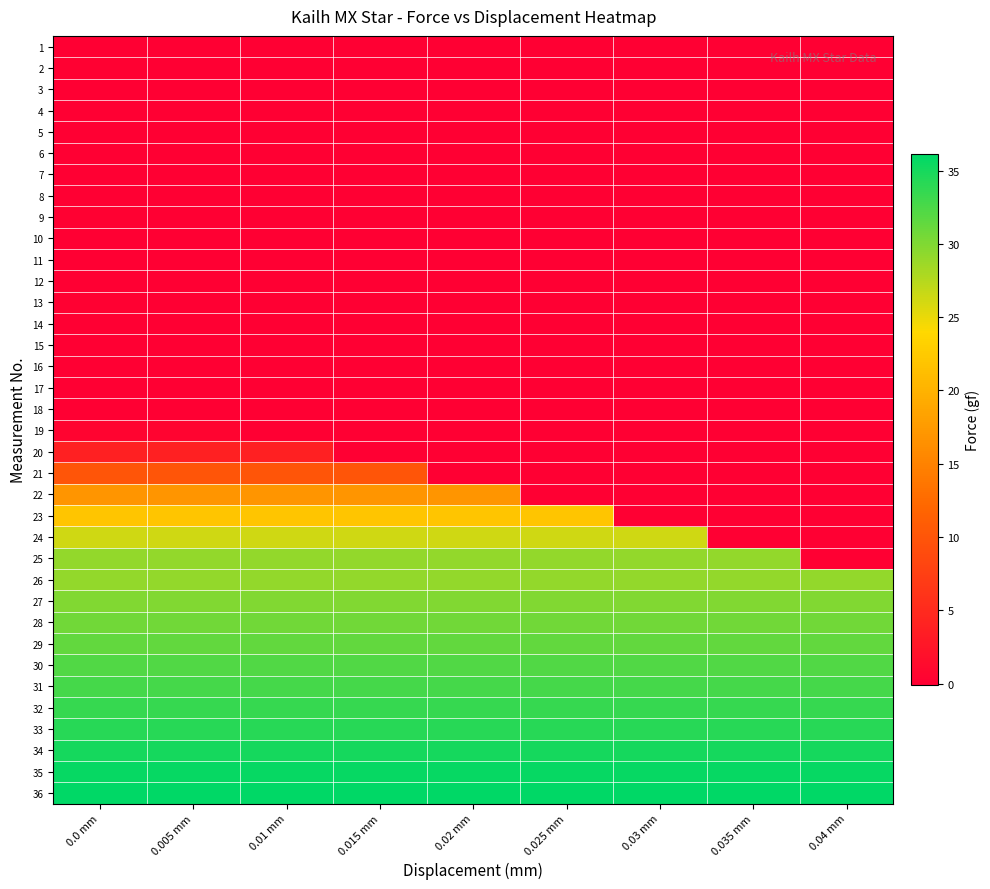

Reading left to right, what are all the values shown in this chart?

1: 0.0 mm=0.0	0.005 mm=0.0	0.01 mm=0.0	0.015 mm=0.0	0.02 mm=0.0	0.025 mm=0.0	0.03 mm=0.0	0.035 mm=0.0	0.04 mm=0.0
2: 0.0 mm=0.1	0.005 mm=0.0	0.01 mm=0.0	0.015 mm=0.0	0.02 mm=0.0	0.025 mm=0.0	0.03 mm=0.0	0.035 mm=0.0	0.04 mm=0.0
3: 0.0 mm=0.0	0.005 mm=0.0	0.01 mm=0.0	0.015 mm=0.0	0.02 mm=0.0	0.025 mm=0.0	0.03 mm=0.0	0.035 mm=0.0	0.04 mm=0.0
4: 0.0 mm=0.0	0.005 mm=0.0	0.01 mm=0.0	0.015 mm=0.0	0.02 mm=0.0	0.025 mm=0.0	0.03 mm=0.0	0.035 mm=0.0	0.04 mm=0.0
5: 0.0 mm=0.0	0.005 mm=0.0	0.01 mm=0.0	0.015 mm=0.0	0.02 mm=0.0	0.025 mm=0.0	0.03 mm=0.0	0.035 mm=0.0	0.04 mm=0.0
6: 0.0 mm=-0.1	0.005 mm=0.0	0.01 mm=0.0	0.015 mm=0.0	0.02 mm=0.0	0.025 mm=0.0	0.03 mm=0.0	0.035 mm=0.0	0.04 mm=0.0
7: 0.0 mm=0.0	0.005 mm=0.0	0.01 mm=0.0	0.015 mm=0.0	0.02 mm=0.0	0.025 mm=0.0	0.03 mm=0.0	0.035 mm=0.0	0.04 mm=0.0
8: 0.0 mm=0.0	0.005 mm=0.0	0.01 mm=0.0	0.015 mm=0.0	0.02 mm=0.0	0.025 mm=0.0	0.03 mm=0.0	0.035 mm=0.0	0.04 mm=0.0
9: 0.0 mm=0.1	0.005 mm=0.0	0.01 mm=0.0	0.015 mm=0.0	0.02 mm=0.0	0.025 mm=0.0	0.03 mm=0.0	0.035 mm=0.0	0.04 mm=0.0
10: 0.0 mm=0.0	0.005 mm=0.0	0.01 mm=0.0	0.015 mm=0.0	0.02 mm=0.0	0.025 mm=0.0	0.03 mm=0.0	0.035 mm=0.0	0.04 mm=0.0
11: 0.0 mm=-0.1	0.005 mm=0.0	0.01 mm=0.0	0.015 mm=0.0	0.02 mm=0.0	0.025 mm=0.0	0.03 mm=0.0	0.035 mm=0.0	0.04 mm=0.0
12: 0.0 mm=-0.1	0.005 mm=0.0	0.01 mm=0.0	0.015 mm=0.0	0.02 mm=0.0	0.025 mm=0.0	0.03 mm=0.0	0.035 mm=0.0	0.04 mm=0.0
13: 0.0 mm=0.1	0.005 mm=0.0	0.01 mm=0.0	0.015 mm=0.0	0.02 mm=0.0	0.025 mm=0.0	0.03 mm=0.0	0.035 mm=0.0	0.04 mm=0.0
14: 0.0 mm=0.0	0.005 mm=0.0	0.01 mm=0.0	0.015 mm=0.0	0.02 mm=0.0	0.025 mm=0.0	0.03 mm=0.0	0.035 mm=0.0	0.04 mm=0.0
15: 0.0 mm=-0.1	0.005 mm=0.0	0.01 mm=0.0	0.015 mm=0.0	0.02 mm=0.0	0.025 mm=0.0	0.03 mm=0.0	0.035 mm=0.0	0.04 mm=0.0
16: 0.0 mm=-0.1	0.005 mm=0.0	0.01 mm=0.0	0.015 mm=0.0	0.02 mm=0.0	0.025 mm=0.0	0.03 mm=0.0	0.035 mm=0.0	0.04 mm=0.0
17: 0.0 mm=0.0	0.005 mm=0.0	0.01 mm=0.0	0.015 mm=0.0	0.02 mm=0.0	0.025 mm=0.0	0.03 mm=0.0	0.035 mm=0.0	0.04 mm=0.0
18: 0.0 mm=0.0	0.005 mm=0.0	0.01 mm=0.0	0.015 mm=0.0	0.02 mm=0.0	0.025 mm=0.0	0.03 mm=0.0	0.035 mm=0.0	0.04 mm=0.0
19: 0.0 mm=0.6	0.005 mm=0.6	0.01 mm=0.0	0.015 mm=0.0	0.02 mm=0.0	0.025 mm=0.0	0.03 mm=0.0	0.035 mm=0.0	0.04 mm=0.0
20: 0.0 mm=3.8	0.005 mm=3.8	0.01 mm=3.8	0.015 mm=0.0	0.02 mm=0.0	0.025 mm=0.0	0.03 mm=0.0	0.035 mm=0.0	0.04 mm=0.0
21: 0.0 mm=10.0	0.005 mm=10.0	0.01 mm=10.0	0.015 mm=10.0	0.02 mm=0.0	0.025 mm=0.0	0.03 mm=0.0	0.035 mm=0.0	0.04 mm=0.0
22: 0.0 mm=17.0	0.005 mm=17.0	0.01 mm=17.0	0.015 mm=17.0	0.02 mm=17.0	0.025 mm=0.0	0.03 mm=0.0	0.035 mm=0.0	0.04 mm=0.0
23: 0.0 mm=22.1	0.005 mm=22.1	0.01 mm=22.1	0.015 mm=22.1	0.02 mm=22.1	0.025 mm=22.1	0.03 mm=0.0	0.035 mm=0.0	0.04 mm=0.0
24: 0.0 mm=26.3	0.005 mm=26.3	0.01 mm=26.3	0.015 mm=26.3	0.02 mm=26.3	0.025 mm=26.3	0.03 mm=26.3	0.035 mm=0.0	0.04 mm=0.0
25: 0.0 mm=29.1	0.005 mm=29.1	0.01 mm=29.1	0.015 mm=29.1	0.02 mm=29.1	0.025 mm=29.1	0.03 mm=29.1	0.035 mm=29.1	0.04 mm=0.0
26: 0.0 mm=29.1	0.005 mm=29.1	0.01 mm=29.1	0.015 mm=29.1	0.02 mm=29.1	0.025 mm=29.1	0.03 mm=29.1	0.035 mm=29.1	0.04 mm=29.1
27: 0.0 mm=29.9	0.005 mm=29.9	0.01 mm=29.9	0.015 mm=29.9	0.02 mm=29.9	0.025 mm=29.9	0.03 mm=29.9	0.035 mm=29.9	0.04 mm=29.9
28: 0.0 mm=30.7	0.005 mm=30.7	0.01 mm=30.7	0.015 mm=30.7	0.02 mm=30.7	0.025 mm=30.7	0.03 mm=30.7	0.035 mm=30.7	0.04 mm=30.7
29: 0.0 mm=31.4	0.005 mm=31.4	0.01 mm=31.4	0.015 mm=31.4	0.02 mm=31.4	0.025 mm=31.4	0.03 mm=31.4	0.035 mm=31.4	0.04 mm=31.4
30: 0.0 mm=32.2	0.005 mm=32.2	0.01 mm=32.2	0.015 mm=32.2	0.02 mm=32.2	0.025 mm=32.2	0.03 mm=32.2	0.035 mm=32.2	0.04 mm=32.2
31: 0.0 mm=32.8	0.005 mm=32.8	0.01 mm=32.8	0.015 mm=32.8	0.02 mm=32.8	0.025 mm=32.8	0.03 mm=32.8	0.035 mm=32.8	0.04 mm=32.8
32: 0.0 mm=33.5	0.005 mm=33.5	0.01 mm=33.5	0.015 mm=33.5	0.02 mm=33.5	0.025 mm=33.5	0.03 mm=33.5	0.035 mm=33.5	0.04 mm=33.5
33: 0.0 mm=34.2	0.005 mm=34.2	0.01 mm=34.2	0.015 mm=34.2	0.02 mm=34.2	0.025 mm=34.2	0.03 mm=34.2	0.035 mm=34.2	0.04 mm=34.2
34: 0.0 mm=35.0	0.005 mm=35.0	0.01 mm=35.0	0.015 mm=35.0	0.02 mm=35.0	0.025 mm=35.0	0.03 mm=35.0	0.035 mm=35.0	0.04 mm=35.0
35: 0.0 mm=35.7	0.005 mm=35.7	0.01 mm=35.7	0.015 mm=35.7	0.02 mm=35.7	0.025 mm=35.7	0.03 mm=35.7	0.035 mm=35.7	0.04 mm=35.7
36: 0.0 mm=36.1	0.005 mm=36.1	0.01 mm=36.1	0.015 mm=36.1	0.02 mm=36.1	0.025 mm=36.1	0.03 mm=36.1	0.035 mm=36.1	0.04 mm=36.1